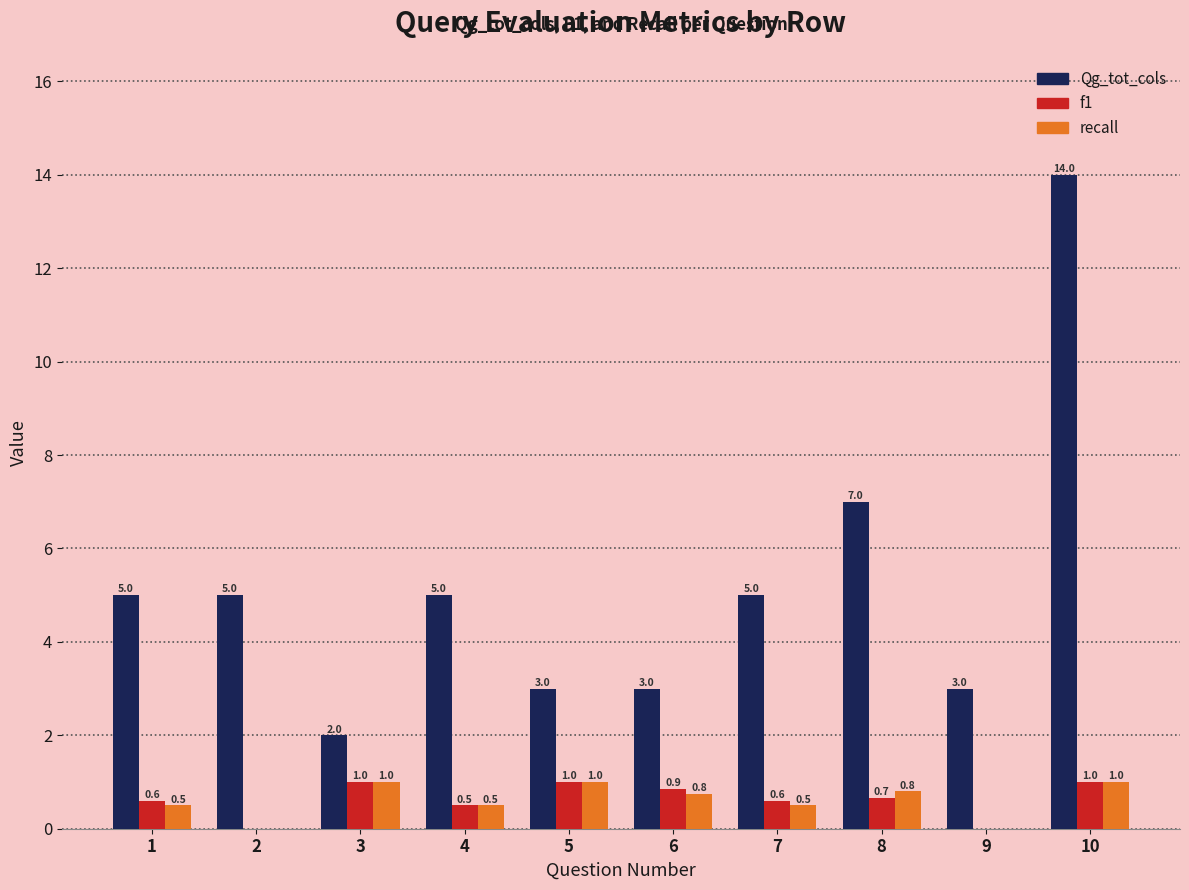

True or false: f1 has a value of 0.9 at 6.

True